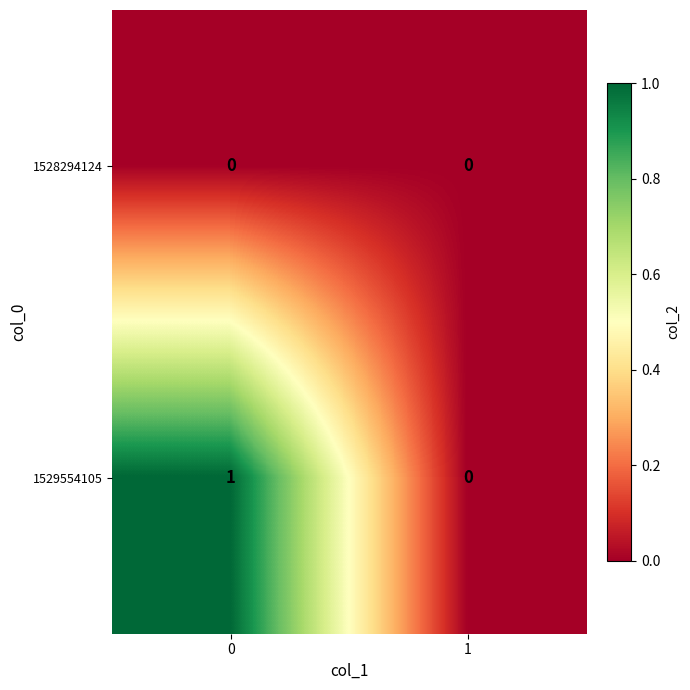

The value of 1529554105 at 1 is 0. True or false?

True